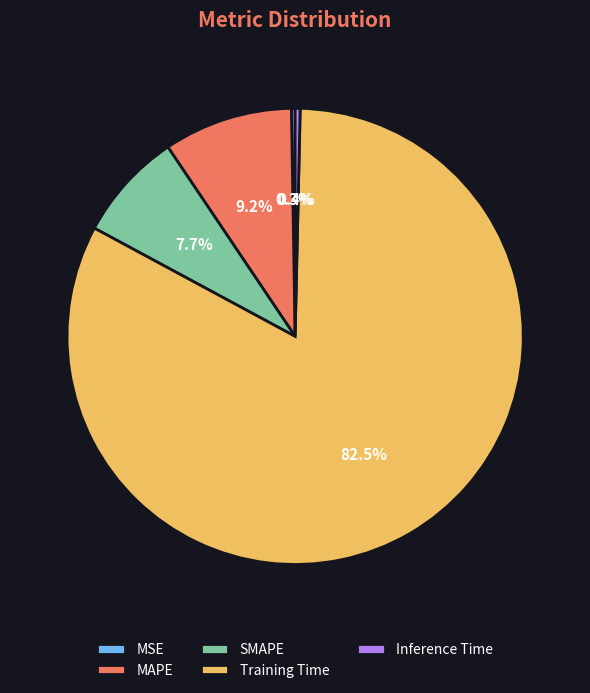

What is the total percentage of SMAPE and Inference Time?

8.1%